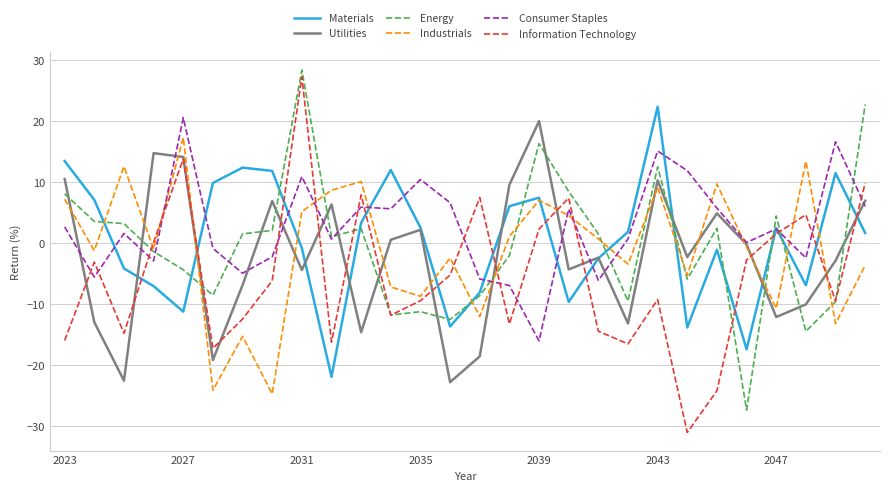

After their last crossing, which series has the higher values: Utilities or Energy?

Energy